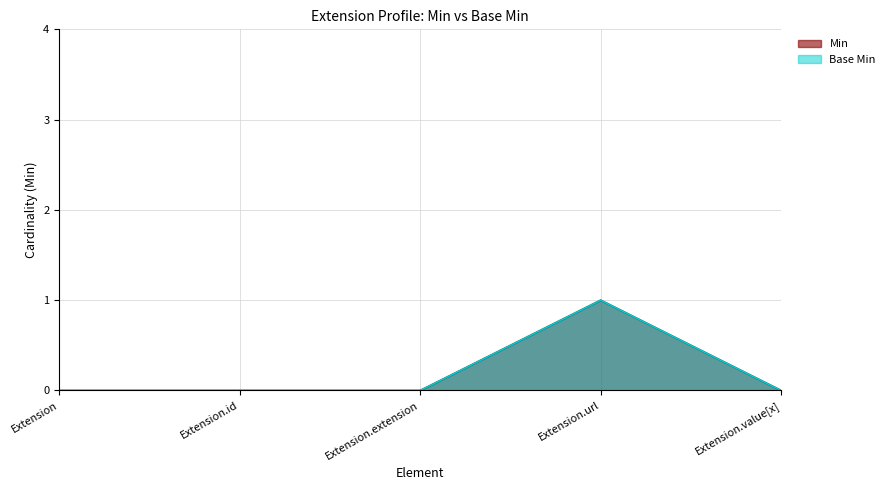

True or false: Min and Base Min intersect in this chart.

False